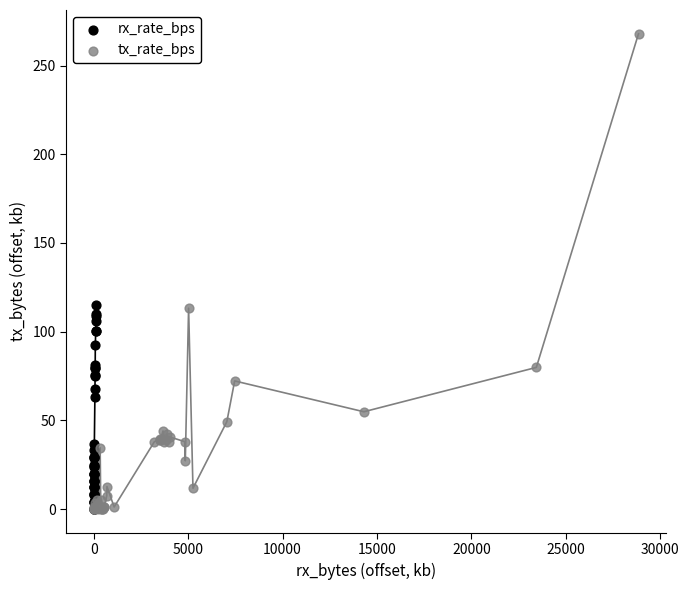

Which series contains the highest Y value?

tx_rate_bps